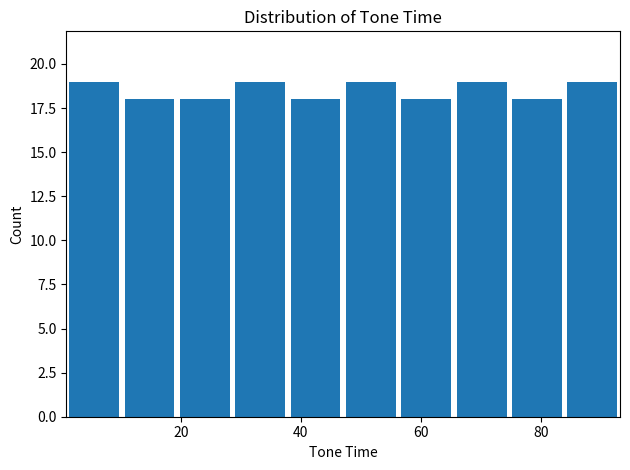

Reading left to right, list every bar in this chart as the range it spans on the x-axis followed by its height. Neither the bar edges nor the heights are printed on the chart, so give them approximately, as read against the axes.

0 to 10: 19
10 to 20: 18
20 to 28: 18
28 to 38: 19
38 to 48: 18
48 to 56: 19
56 to 66: 18
66 to 74: 19
74 to 84: 18
84 to 94: 19